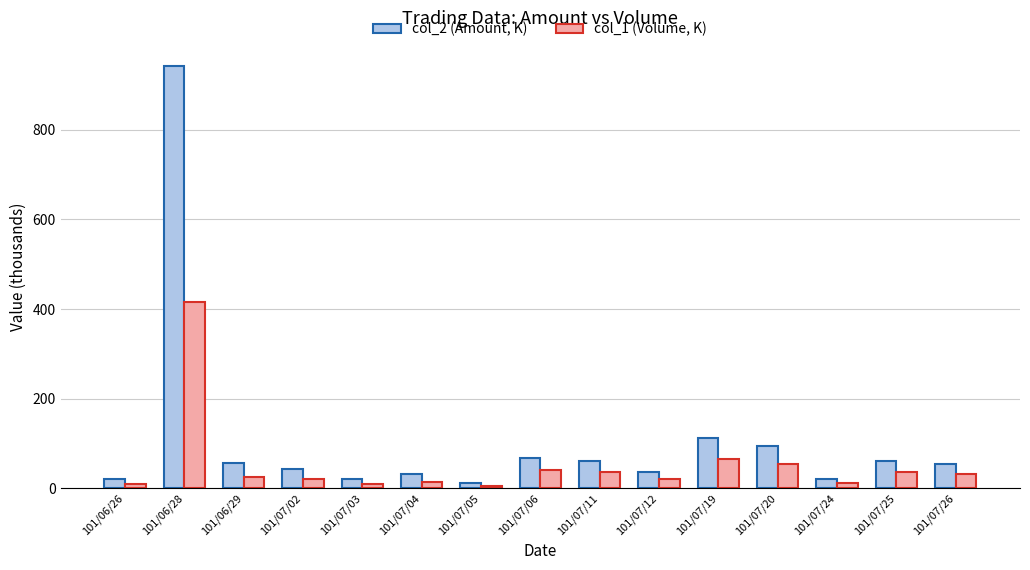

What is the spread (max minus min) of values at 101/07/11?

24.4